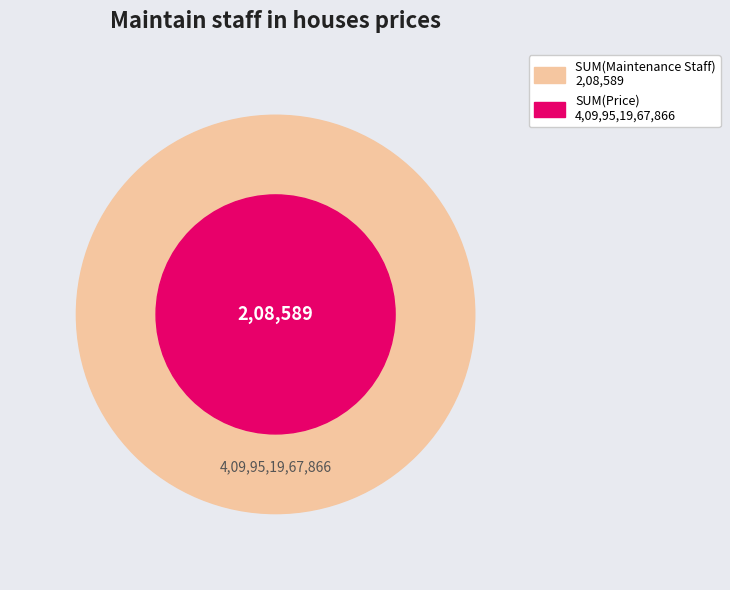

Is there a majority slice in this chart?

Yes